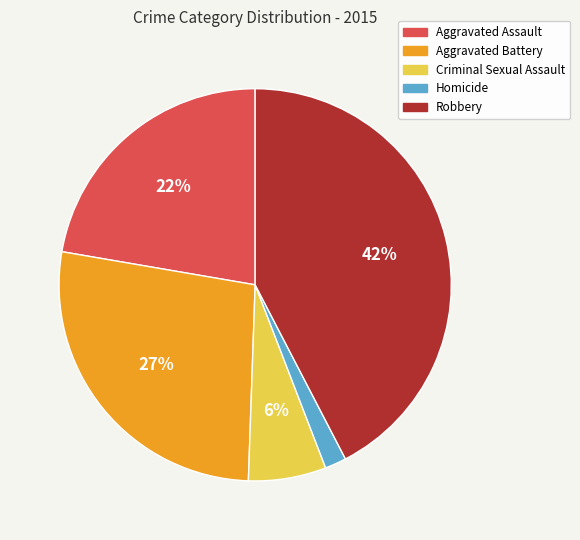

Which has a higher value, Criminal Sexual Assault or Aggravated Battery?

Aggravated Battery